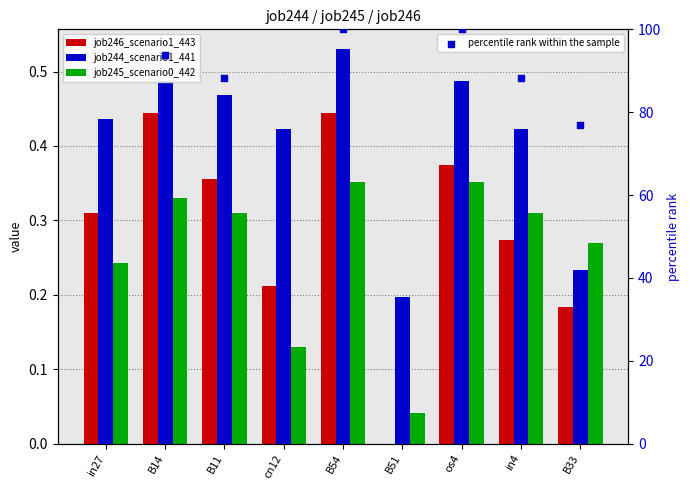

What are all the series names shown in the legend?

job246_scenario1_443, job244_scenario1_441, job245_scenario0_442, percentile rank within the sample